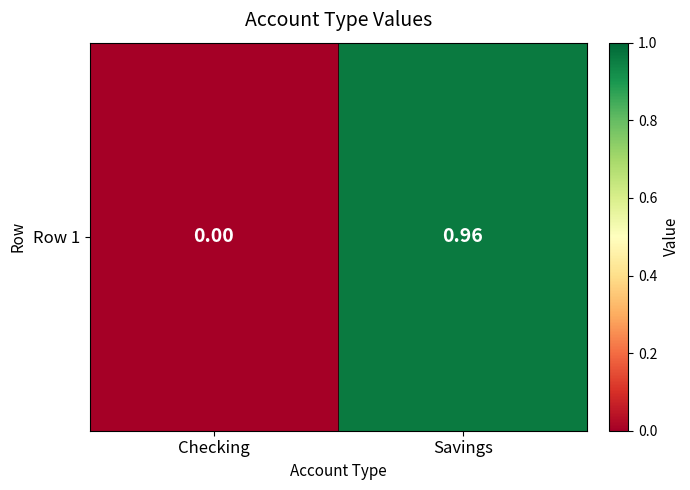

Rank the categories by value from lowest to highest.

Checking, Savings